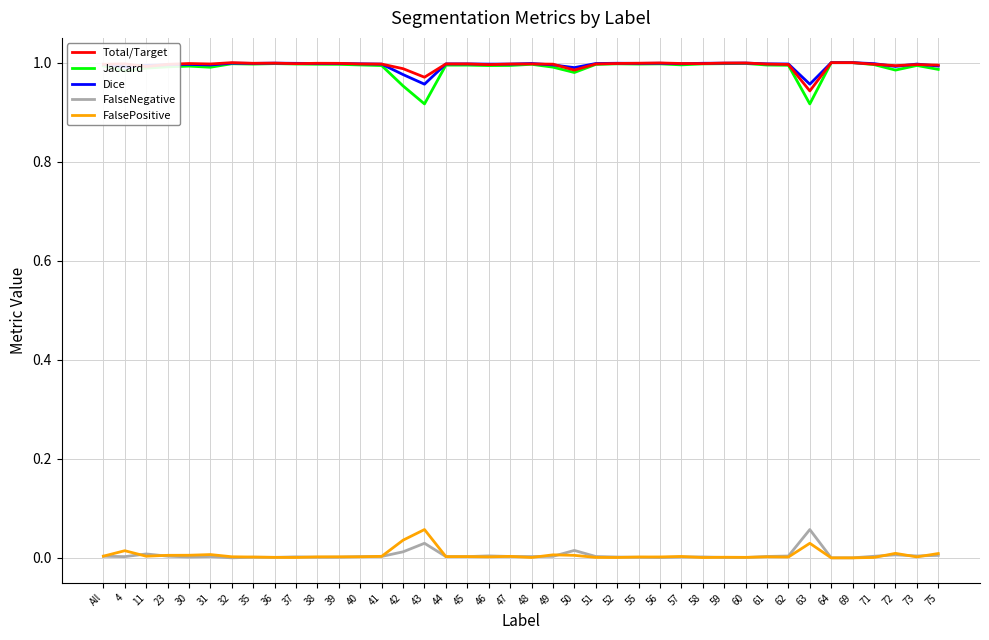

At how many categories does at least one series exceed 0?

40